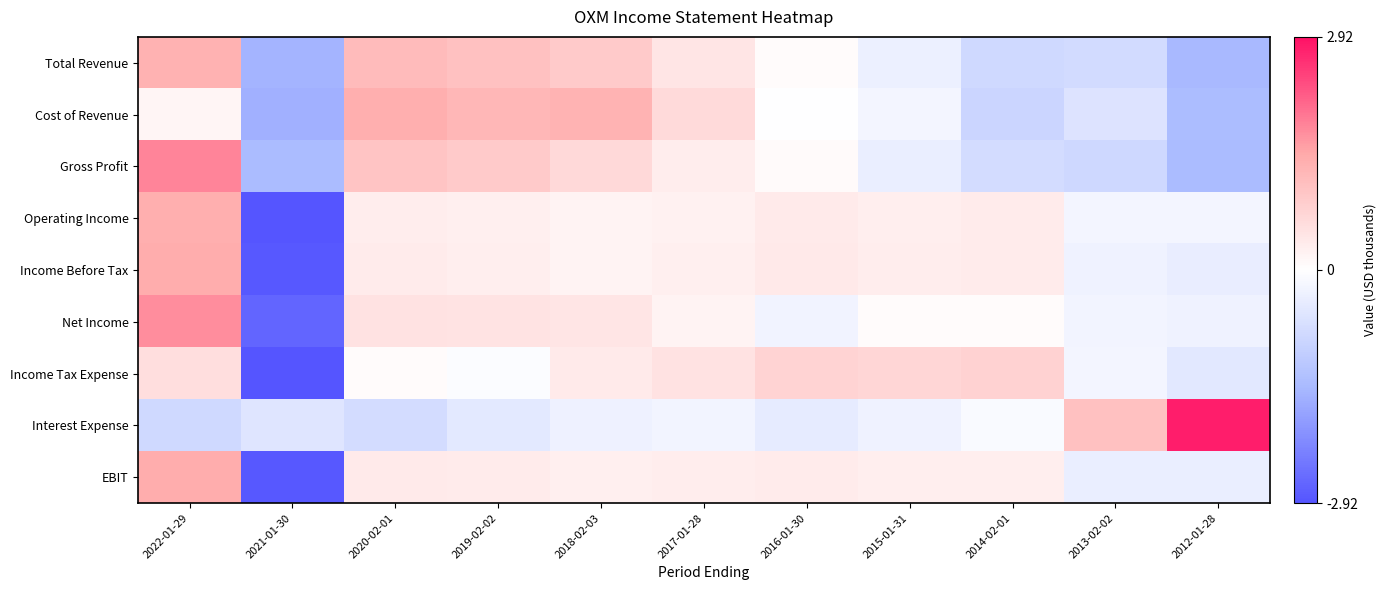

What is the total value across all series at 2015-01-31?

0.5